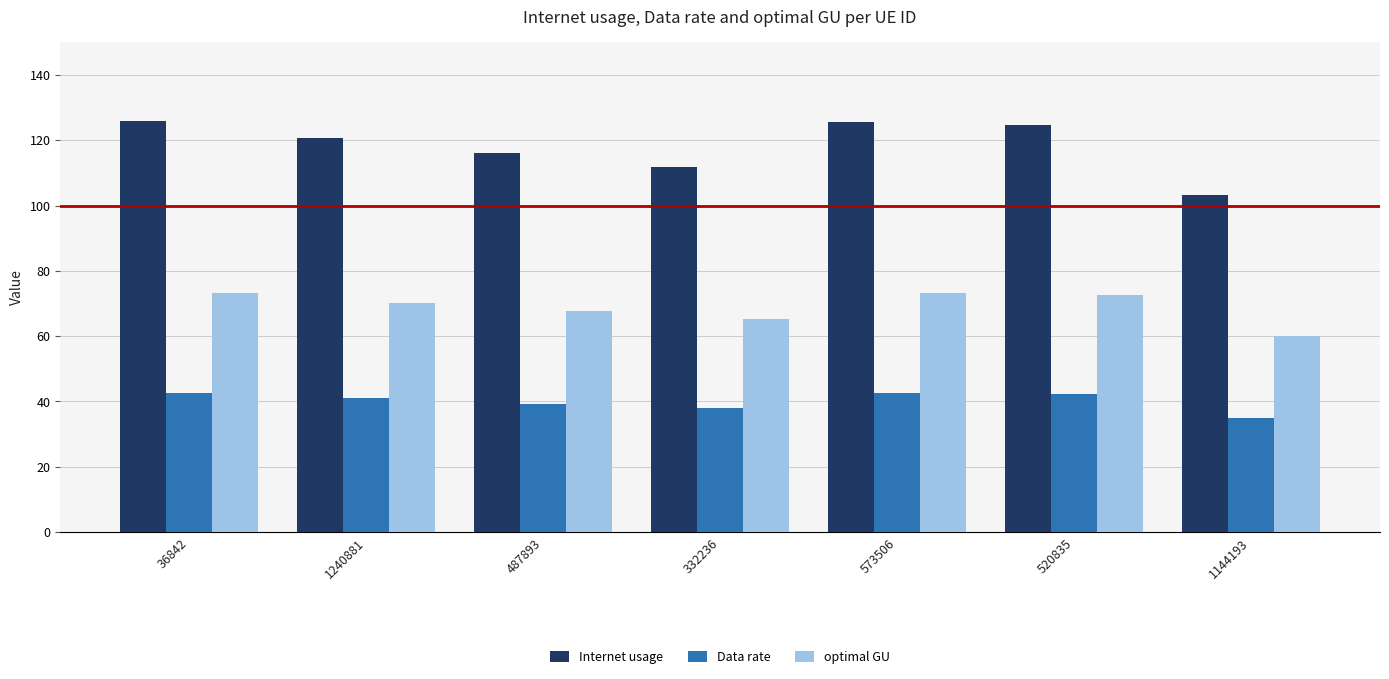

List the series in order of their overall mean, highest first.

Internet usage, optimal GU, Data rate